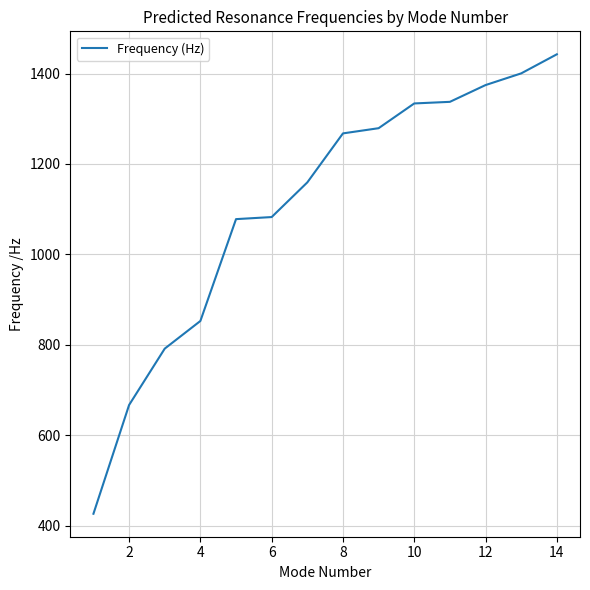

What is the minimum value shown in the chart?

426.4